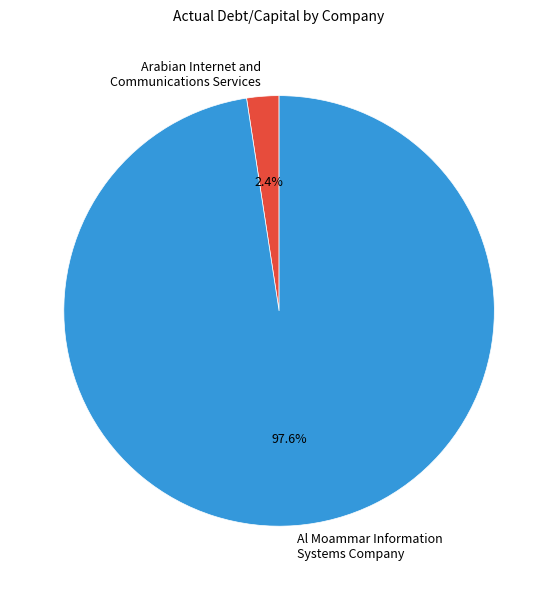

Is it true that Arabian Internet and Communications Services is 8% of the pie?

False